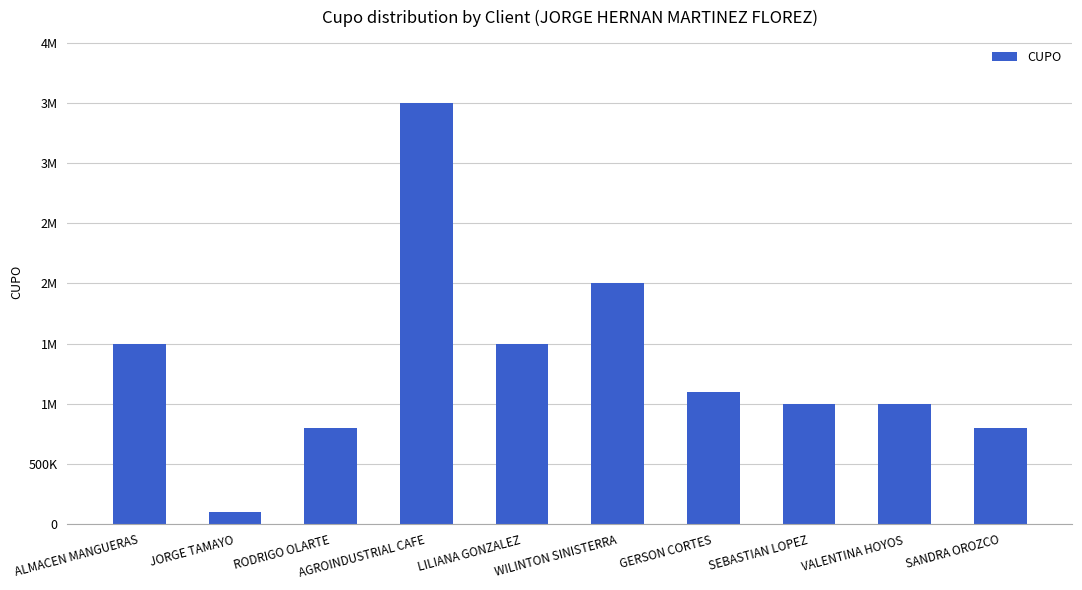

Reading left to right, transcribe all the data shown in this chart.

1500000	100000	800000	3500000	1500000	2000000	1100000	1000000	1000000	800000